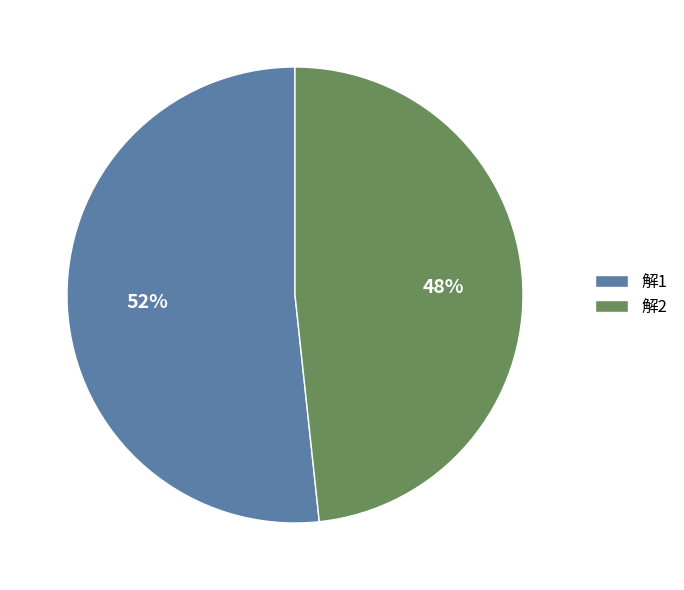

The 解2 slice represents 48% of the pie. True or false?

True